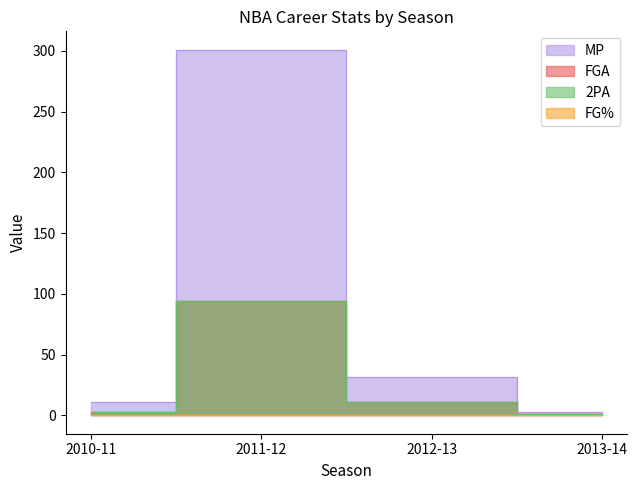

Is the value of MP at 2012-13 greater than the value of 2PA at 2012-13?

Yes